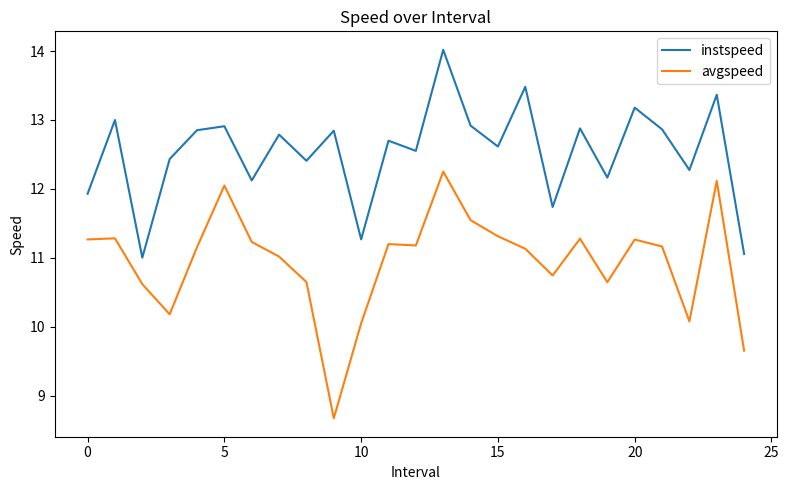

Which series has the widest spread of values?

avgspeed